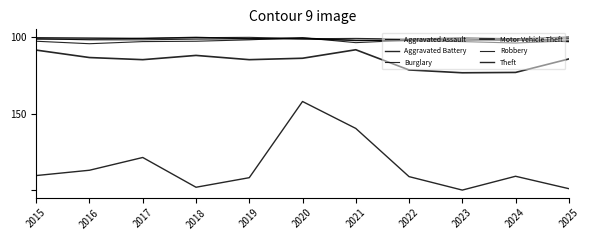

True or false: Motor Vehicle Theft and Theft intersect in this chart.

False